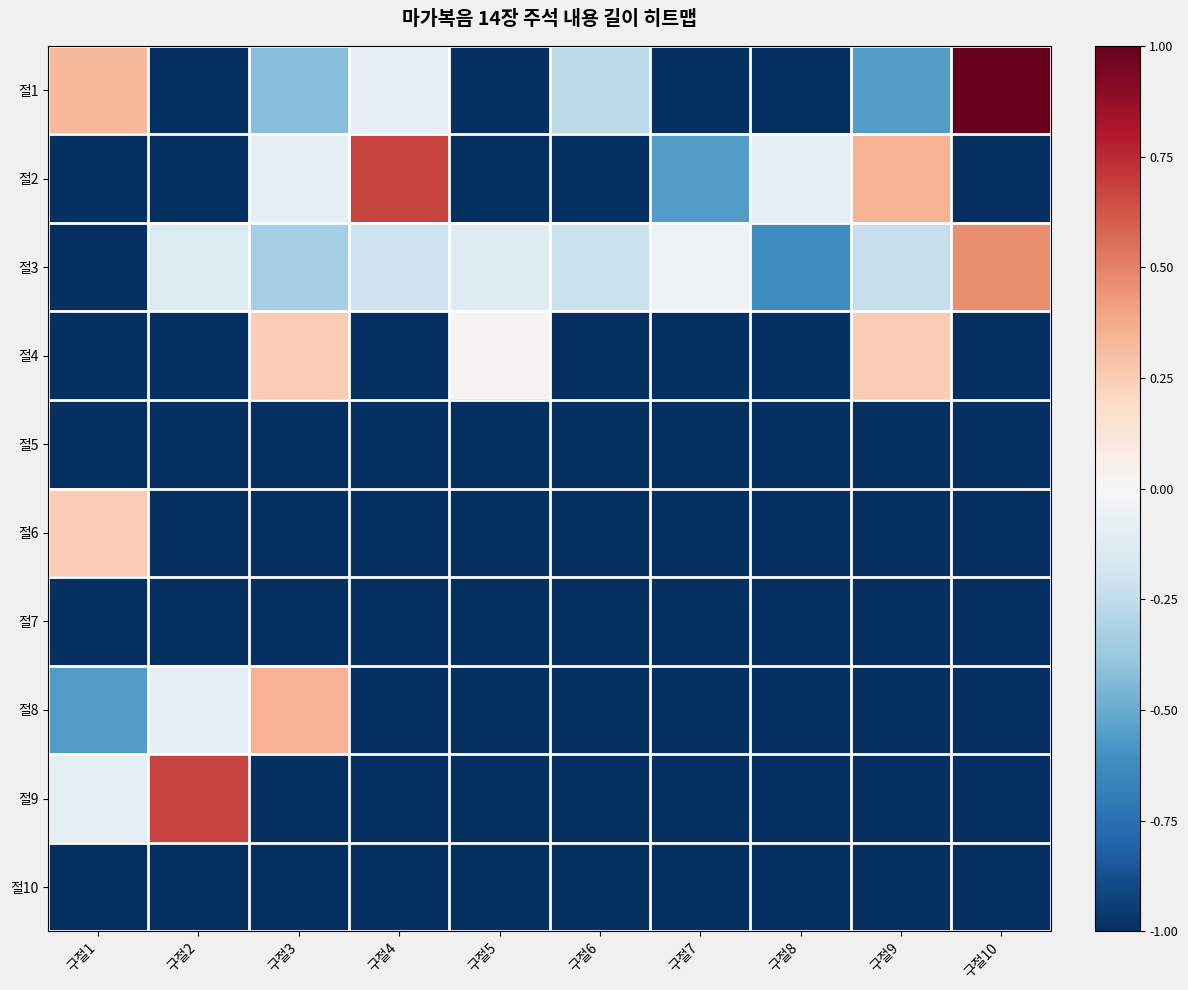

Which series changed the most between 구절1 and 구절5?

절1